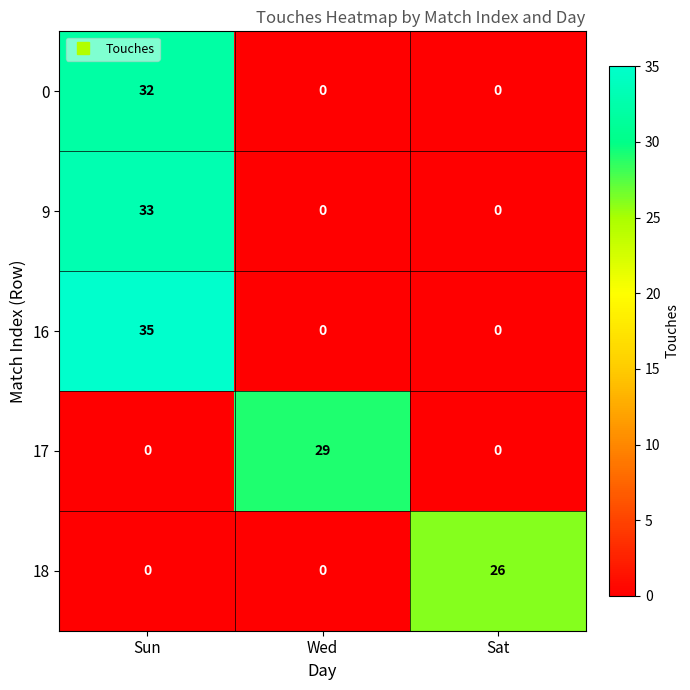

Rank the series by their maximum value, from lowest to highest.

18, 17, 0, 9, 16